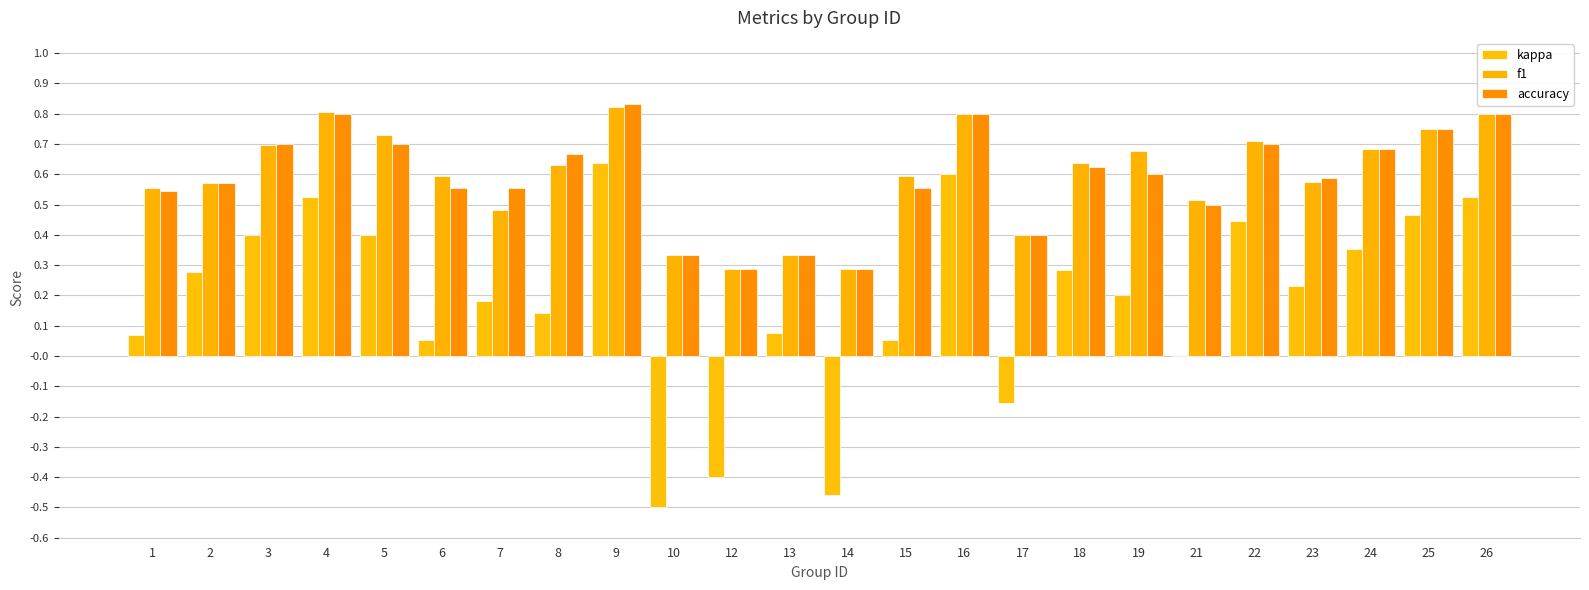

List the labels in order of kappa value, largest first.

9, 16, 4, 26, 25, 22, 3, 5, 24, 18, 2, 23, 19, 7, 8, 13, 1, 6, 15, 21, 17, 12, 14, 10